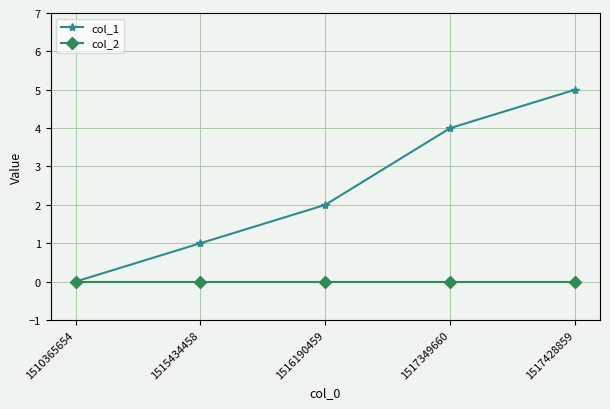

At which category is the sum across all series the highest?

1517428859